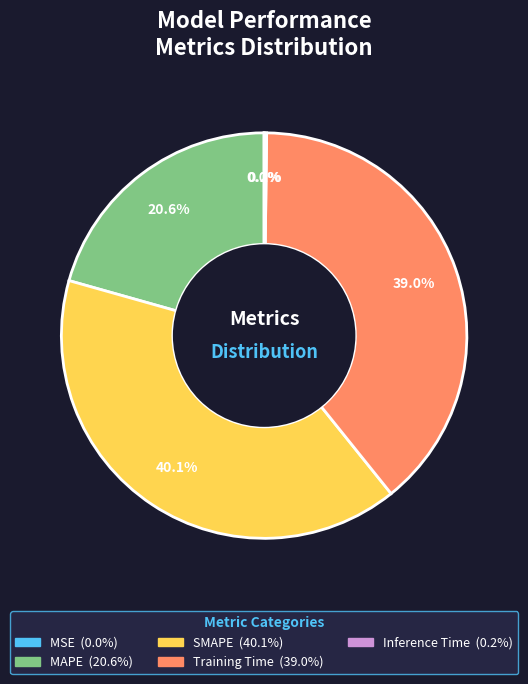

To the nearest percent, what is the difference between the largest and smallest slice percentages?

40%